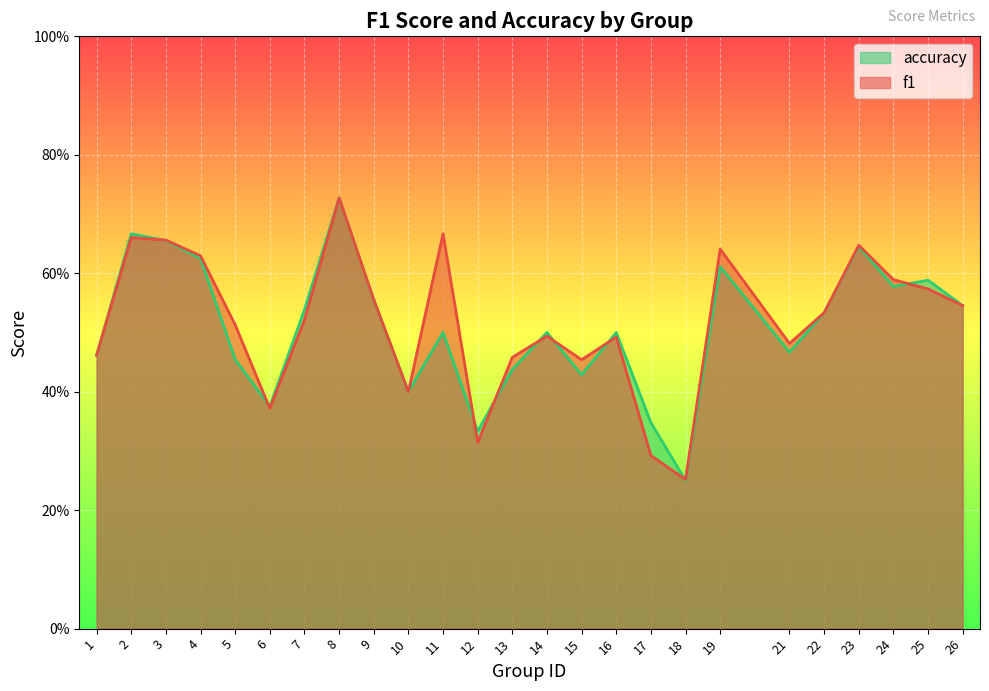

Count the f1 values in the range 0 to 1.

25